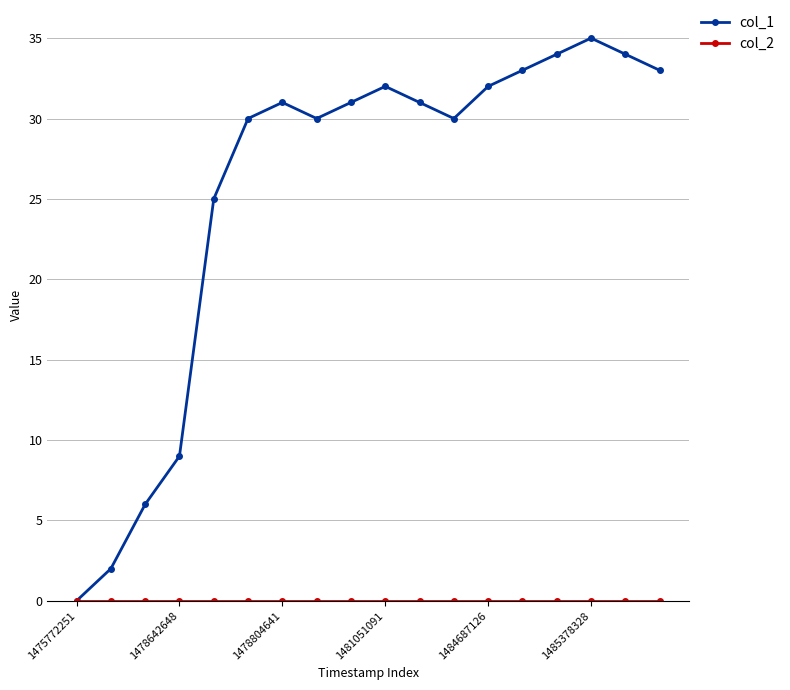

What is the value of the col_1 point at the 18th from the left?

33